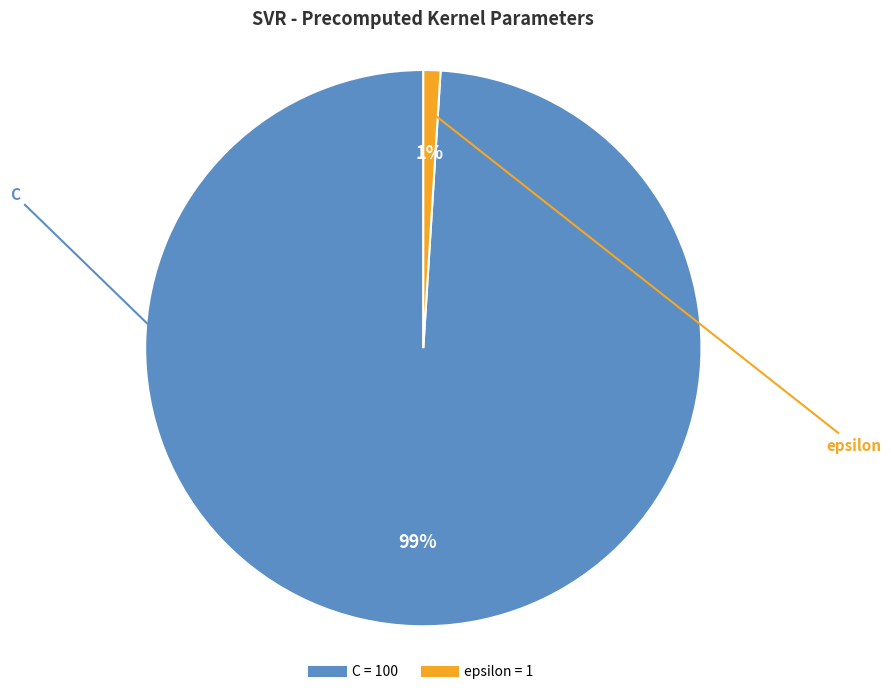

Does C represent more than half of the total?

Yes